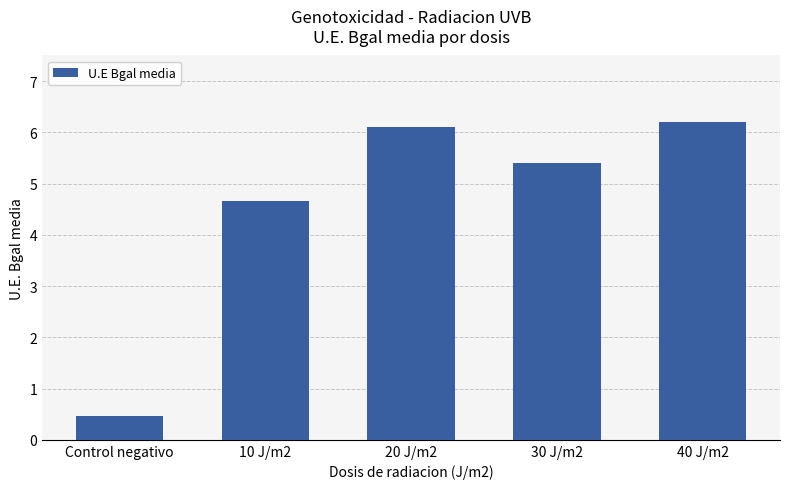

The value at 10 J/m2 is 4.7. True or false?

True